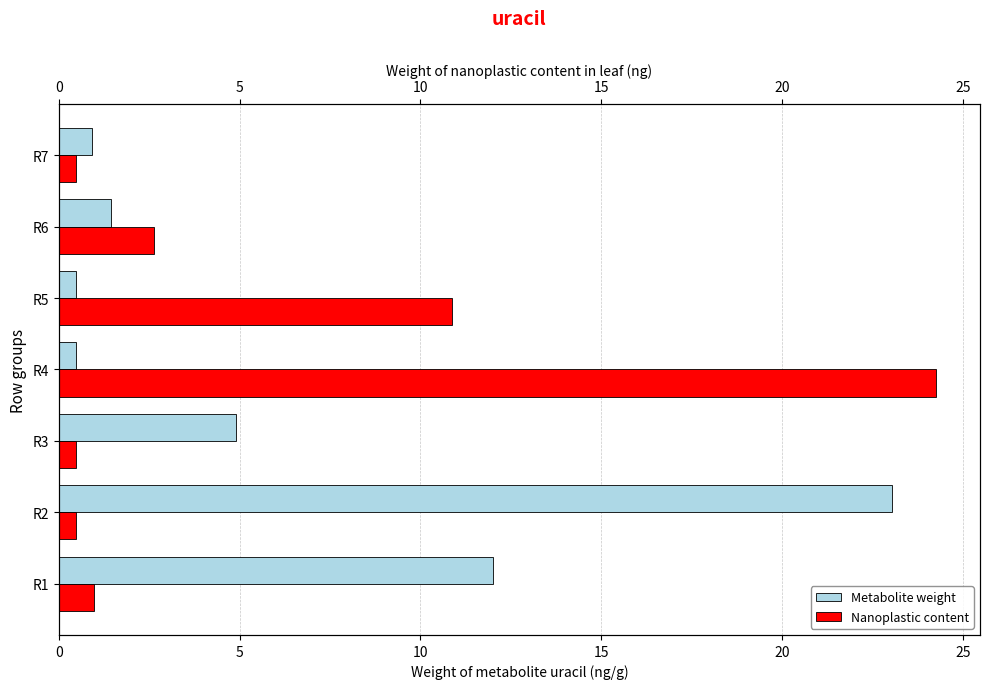

Read the Metabolite weight value at R1.

12.0